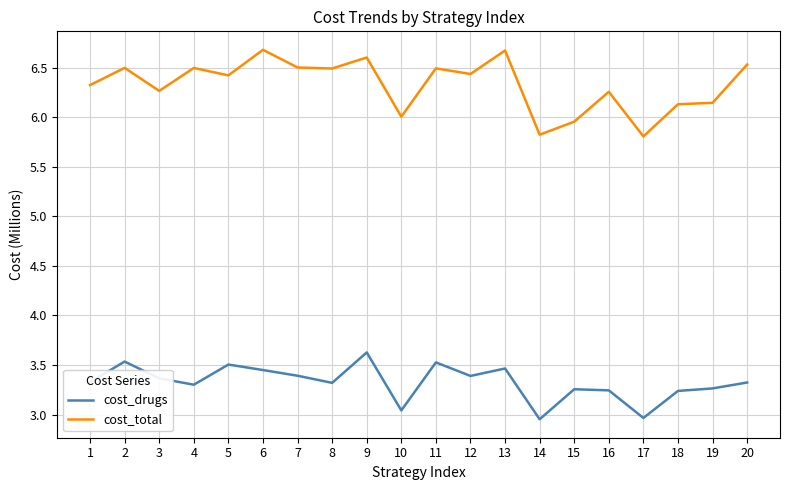

What is the minimum value for cost_total?

5.8